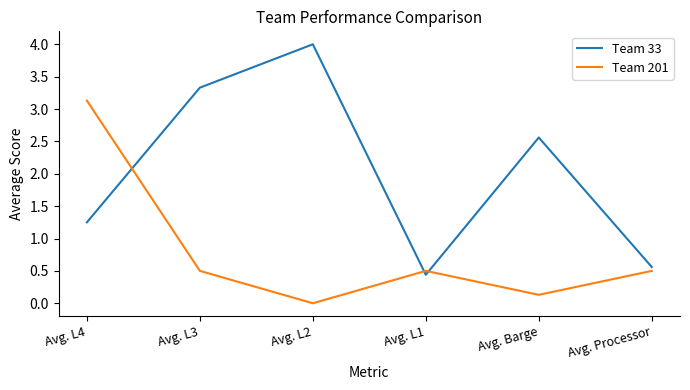

Is this an area chart (filled region under the line)?

No